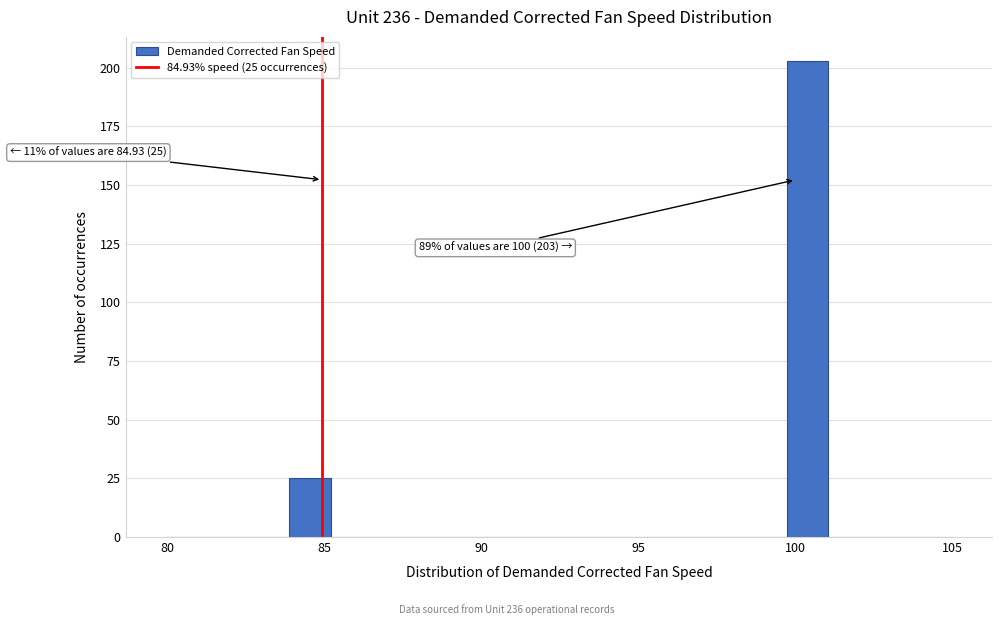

Read against the x-axis, roughly where is the centre of the tallest bar?

100.5